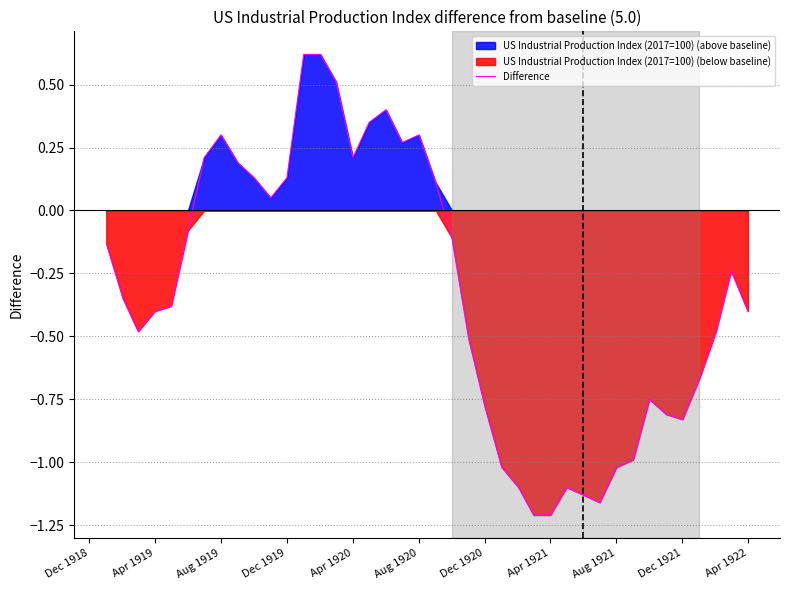

How many values exceed 0?

15